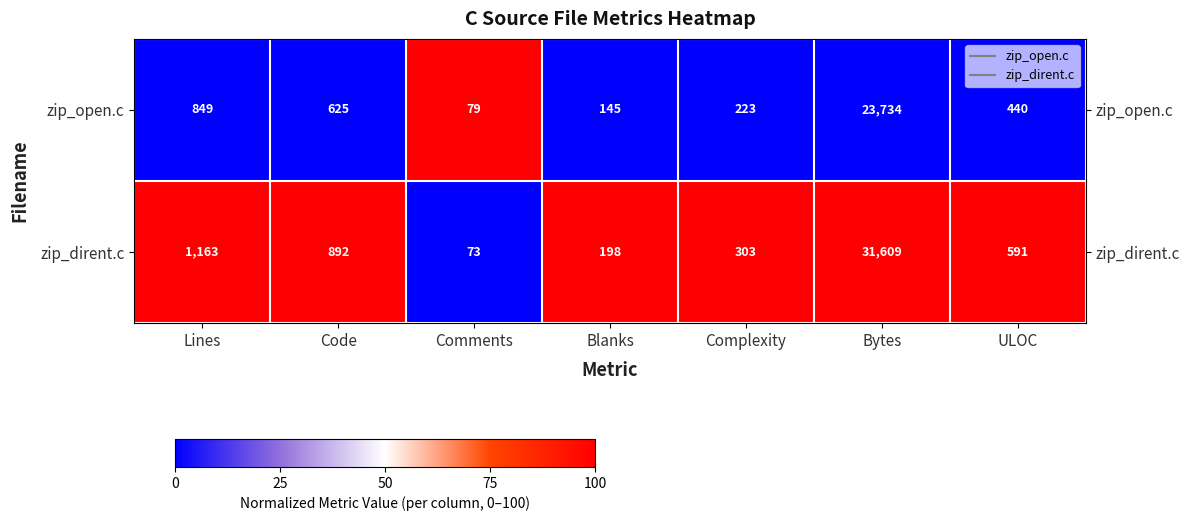

What is the total value across all series at Complexity?

526